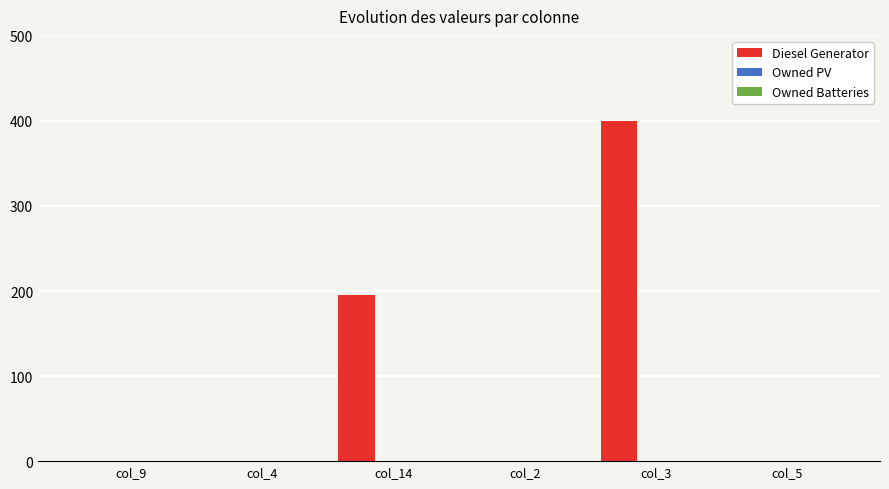

What is the maximum value shown in the chart?

400